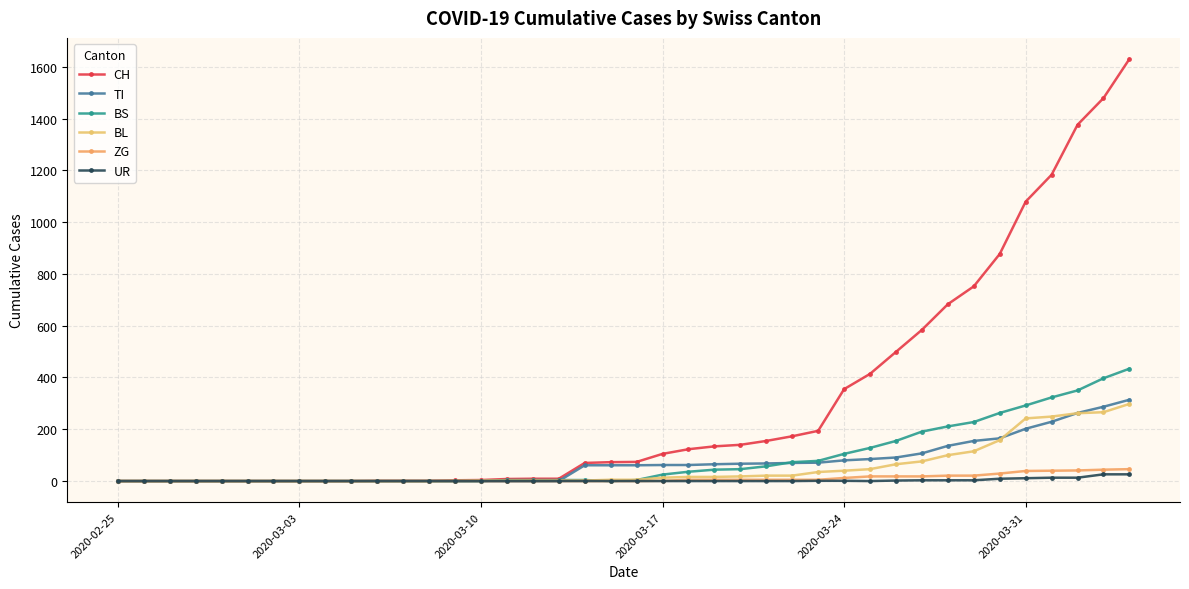

How many values in the TI series are below 61?

18